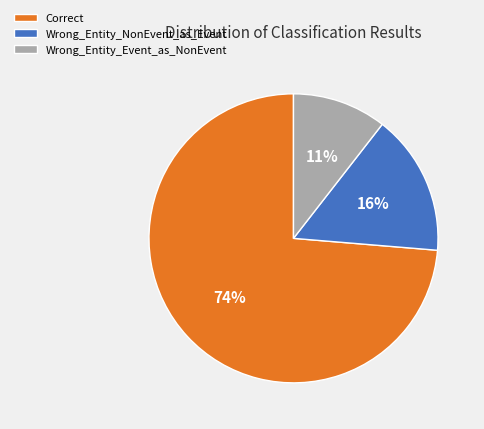

What is the majority slice?

Correct